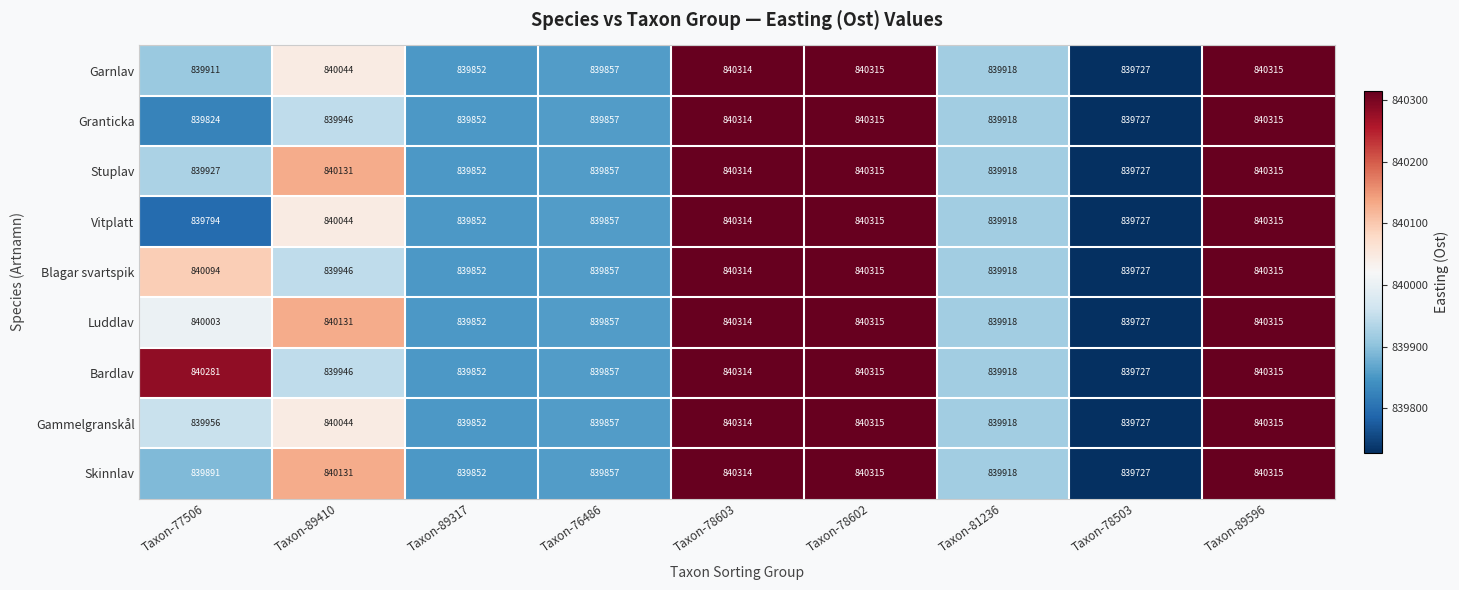

Which series changed the most between Taxon-77506 and Taxon-78602?

Vitplatt